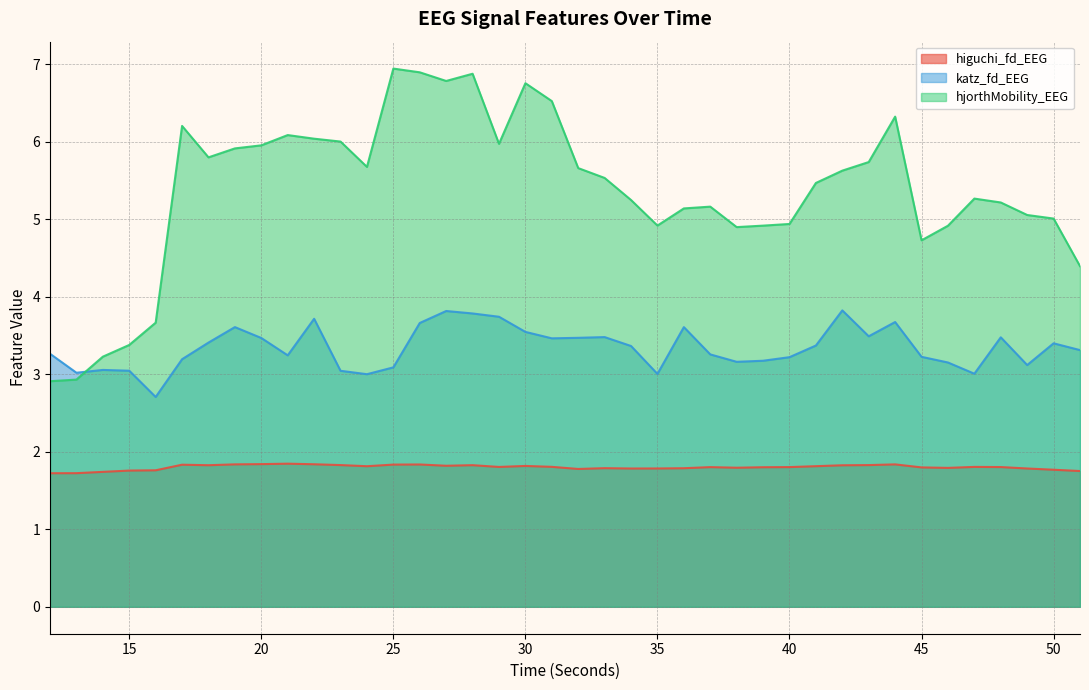

True or false: higuchi_fd_EEG has more than 0 interior local peaks.

True